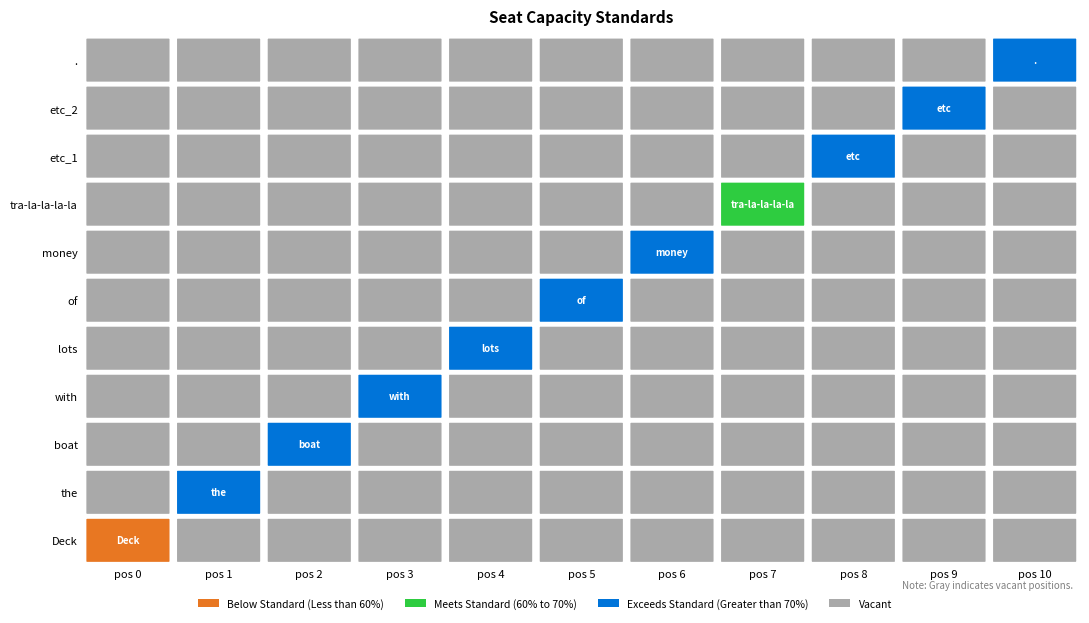

At 8, list the series in order from smallest to largest.

Deck, the, boat, with, lots, of, money, tra-la-la-la-la, etc_2, ., etc_1